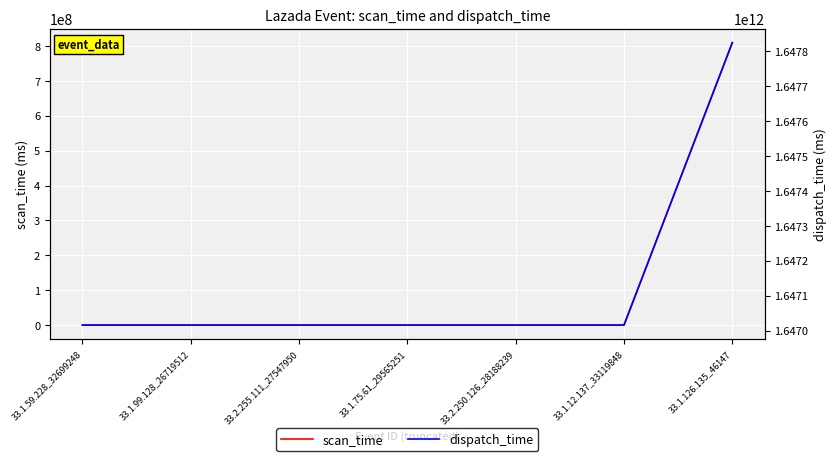

The dispatch_time series shows 2147376853700 at 33.2.250.126_28188239. True or false?

False